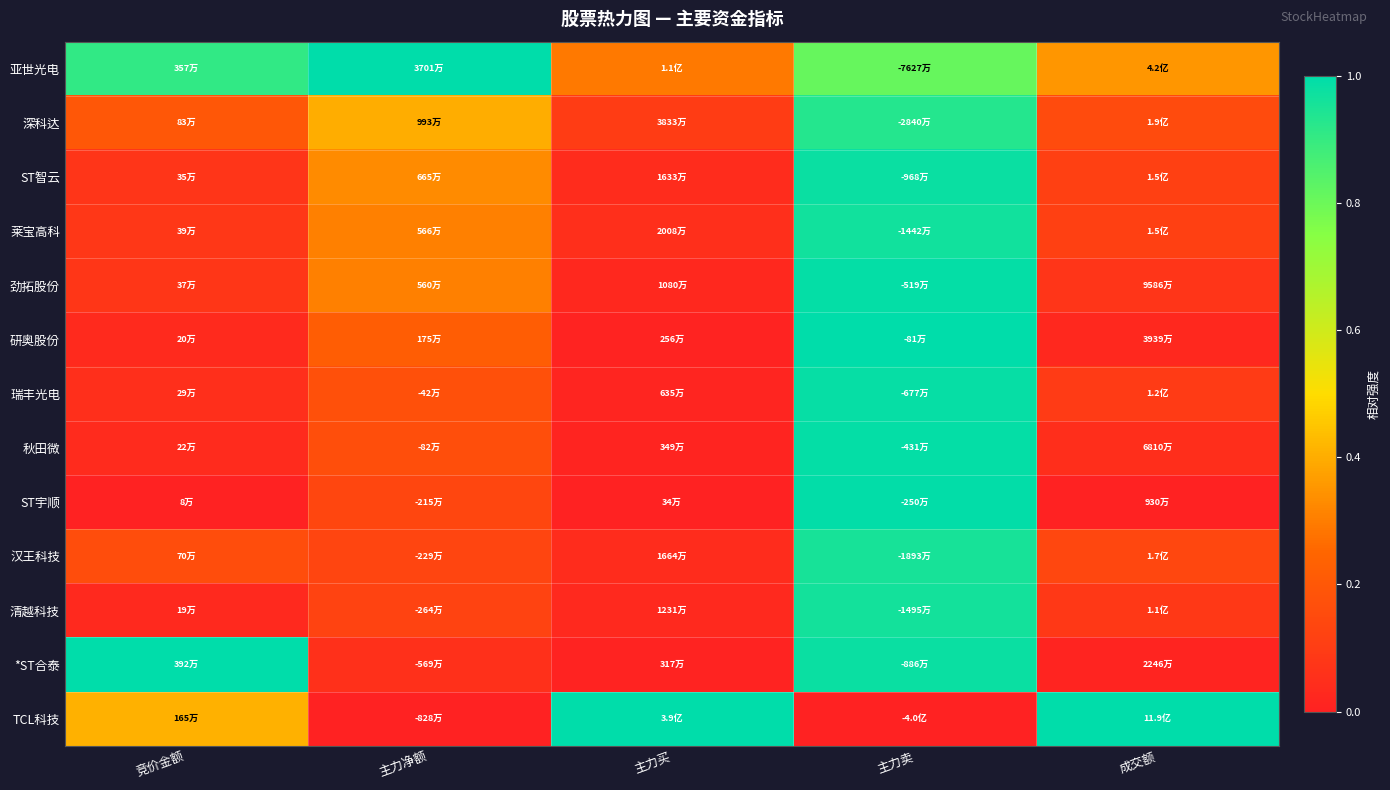

What is the total value across all series at 主力净额?

3.4